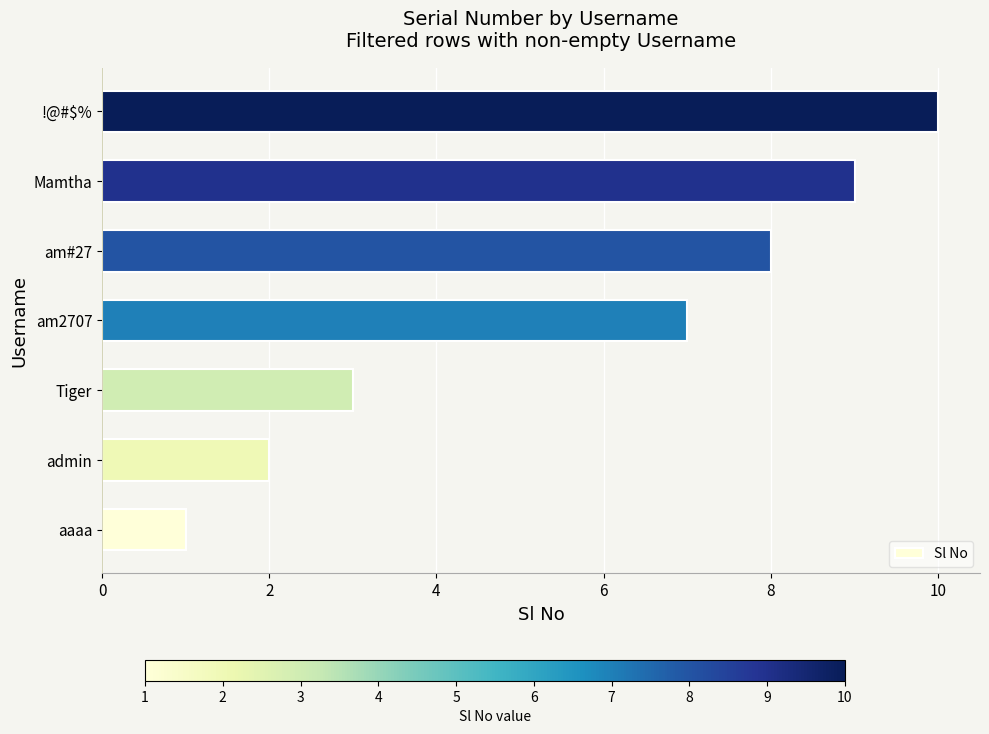

Reading top to bottom, transcribe all the data shown in this chart.

10	9	8	7	3	2	1